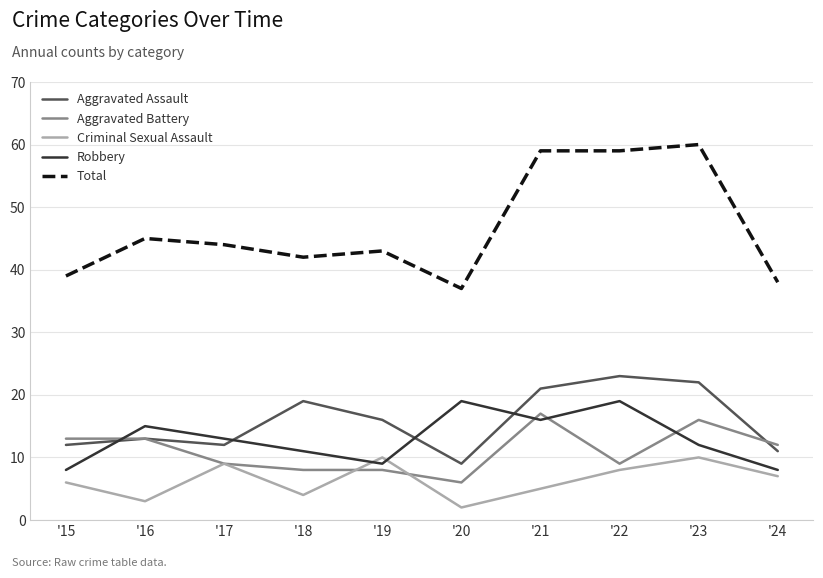

Rank the series at '18 from highest to lowest value.

Total, Aggravated Assault, Robbery, Aggravated Battery, Criminal Sexual Assault